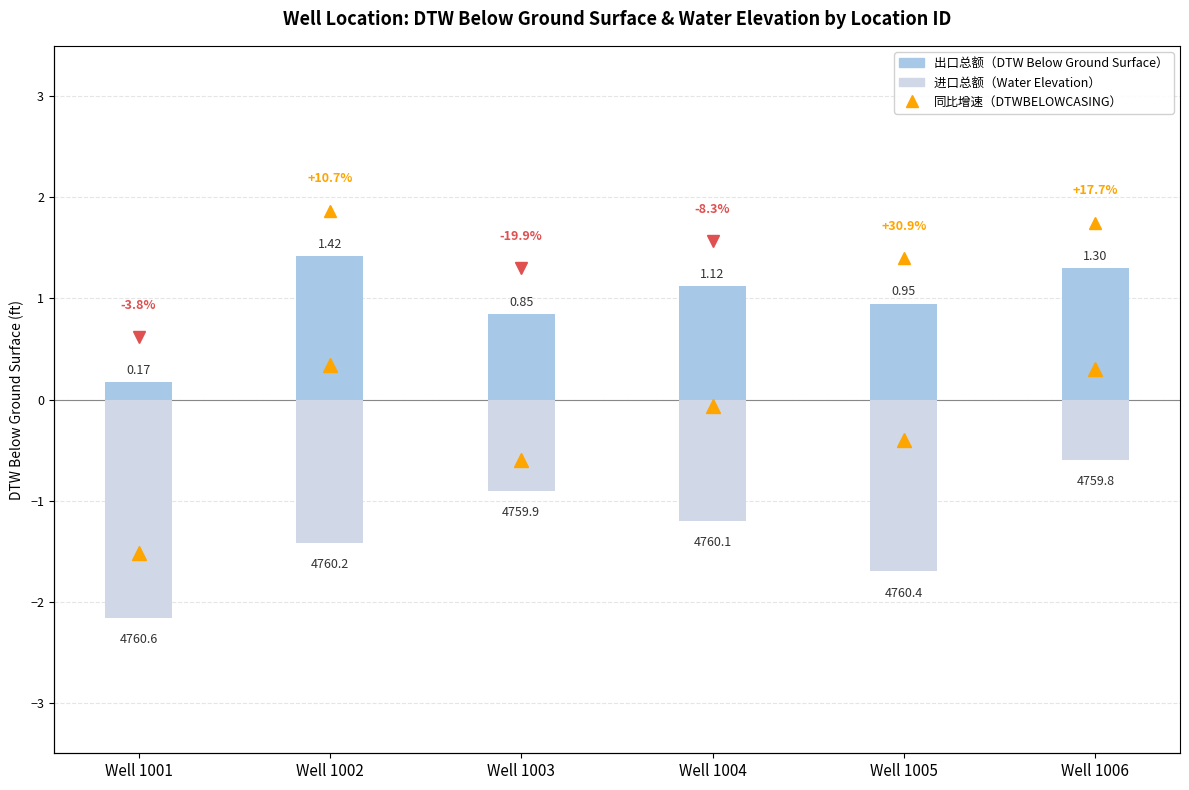

Is it true that 同比增速（DTWBELOWCASING, ft） equals 4.1 at Well 1006?

False